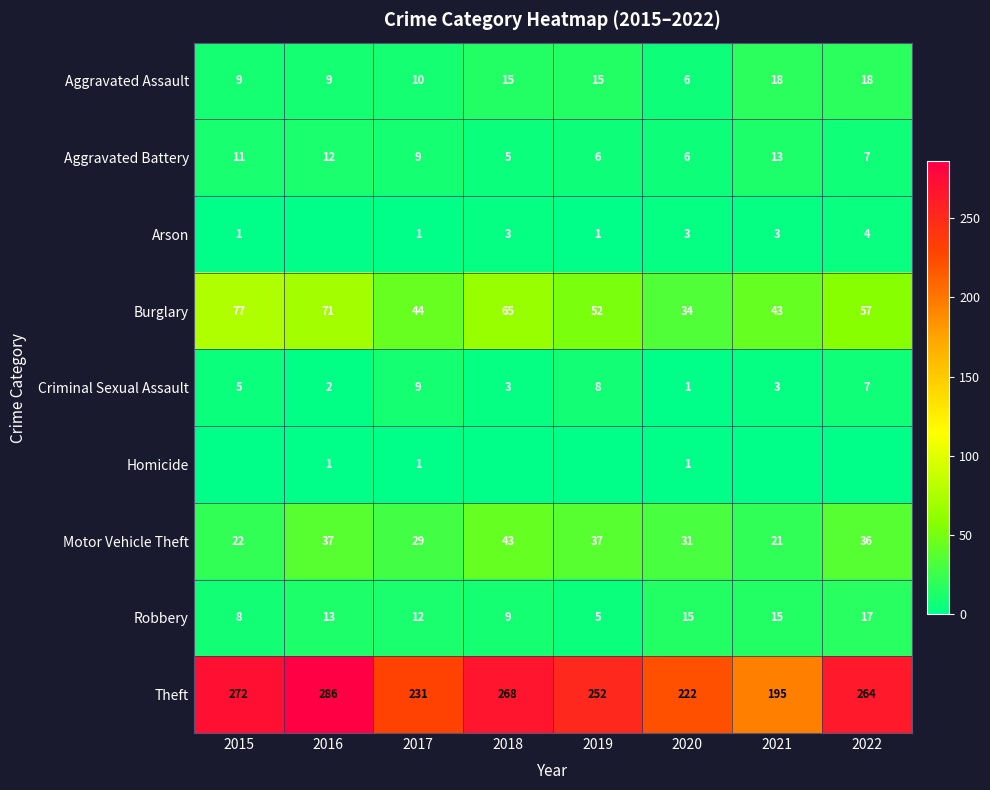

What is the difference between the Criminal Sexual Assault values at 2016 and 2019?

6